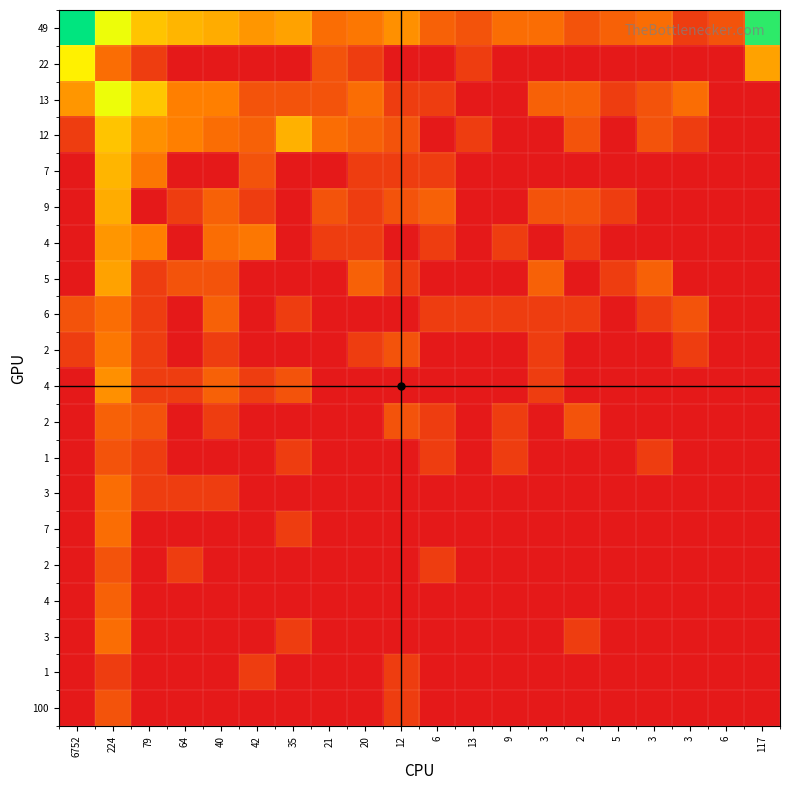

What is the greatest value displayed?

5.8